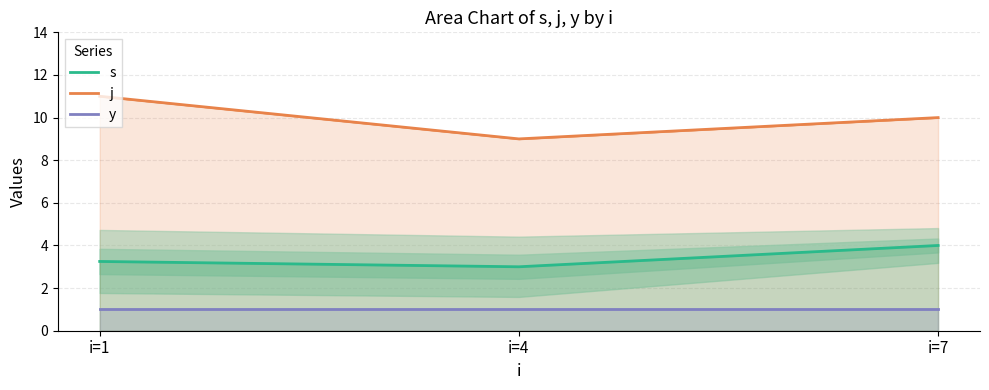

What is the sum of all y values?

3.0